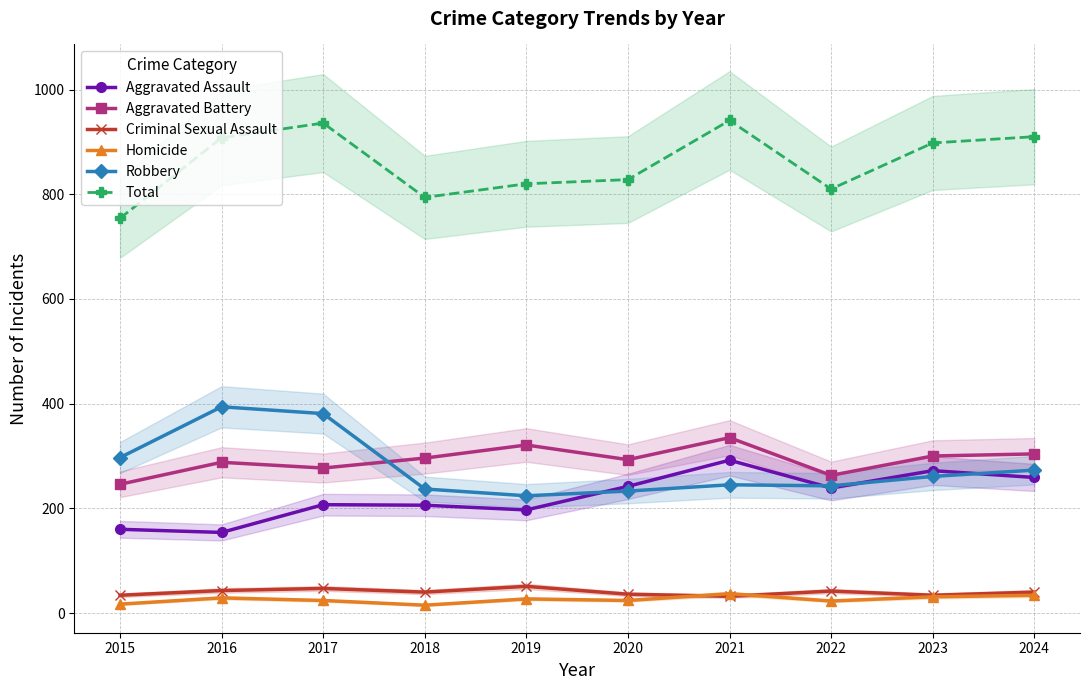

Is the value of Total at 2022 greater than the value of Aggravated Battery at 2018?

Yes